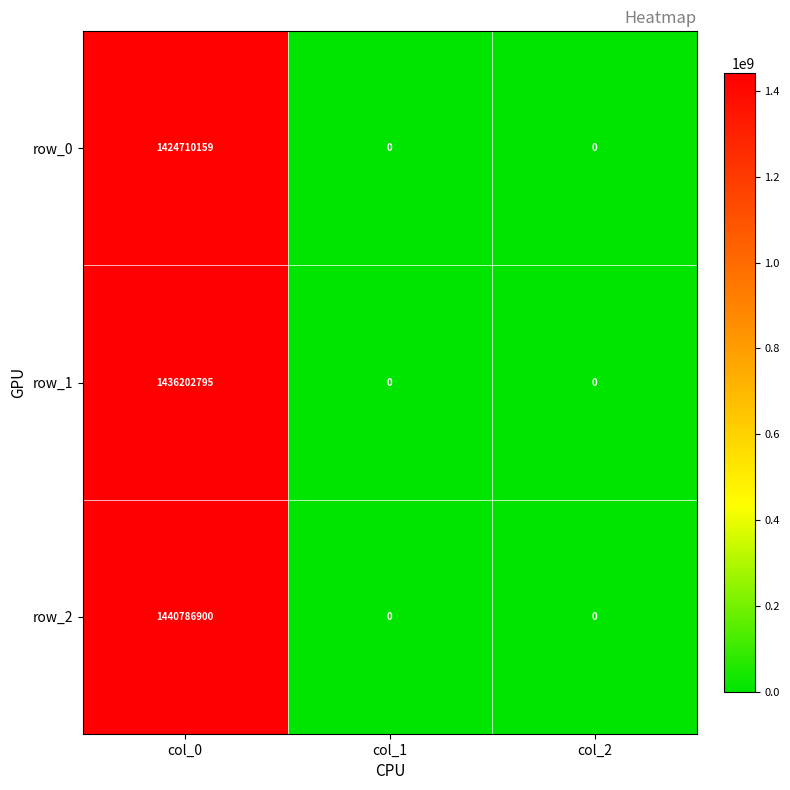

The value of row_2 at col_0 is 499444459. True or false?

False